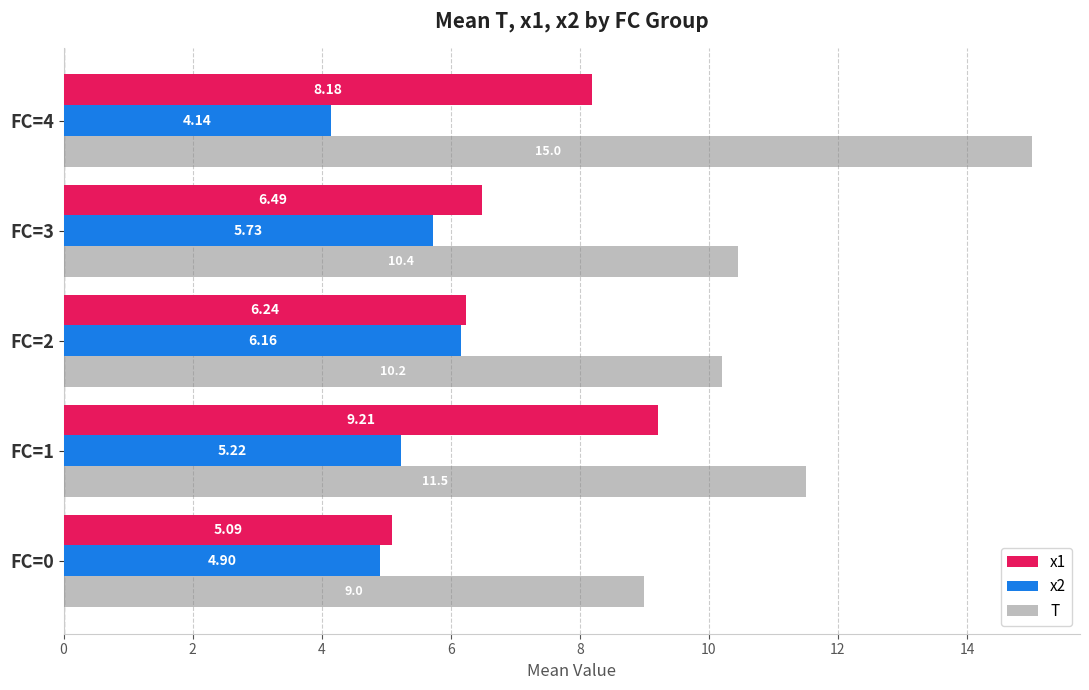

List the series in order of their peak value, lowest first.

x2, x1, T